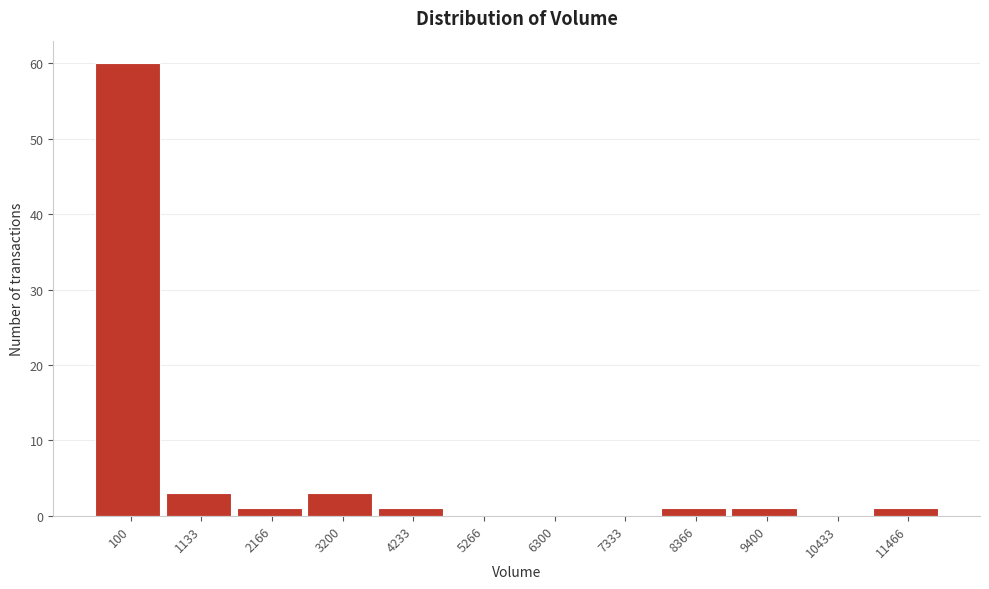

Reading right to left, what are all the values shown in this chart?

11466=1	10433=0	9400=1	8366=1	7333=0	6300=0	5266=0	4233=1	3200=3	2166=1	1133=3	100=60